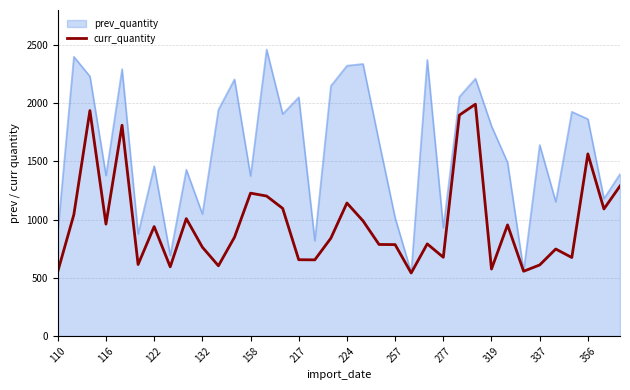

What is the minimum value for curr_quantity?

541